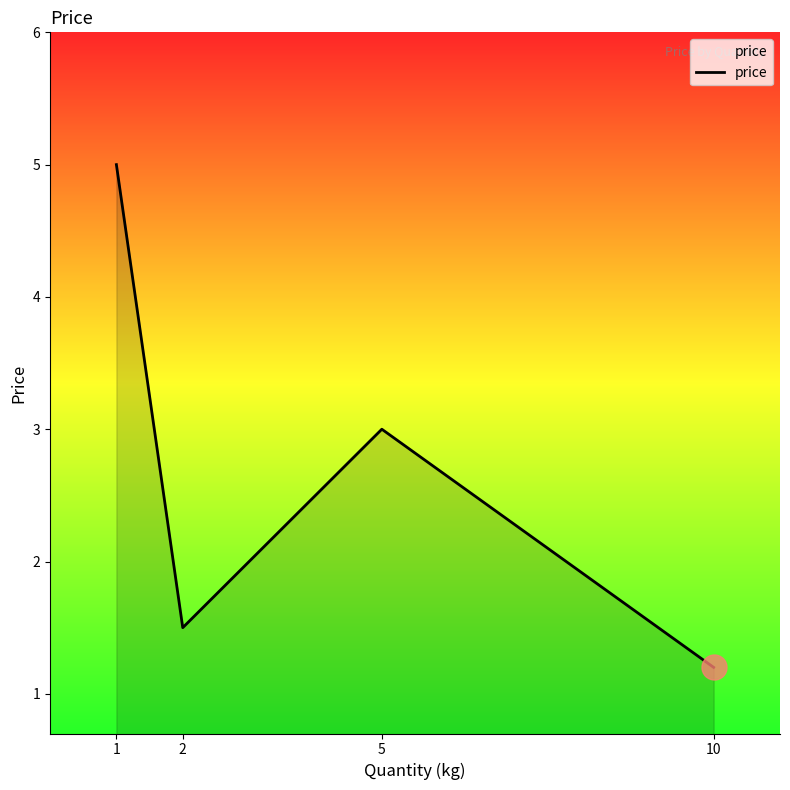

Does the chart have visible grid lines?

No